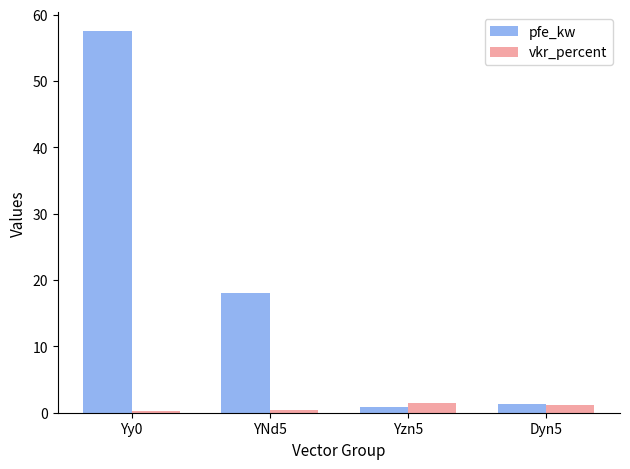

Is it true that vkr_percent equals 1.4 at Yzn5?

True